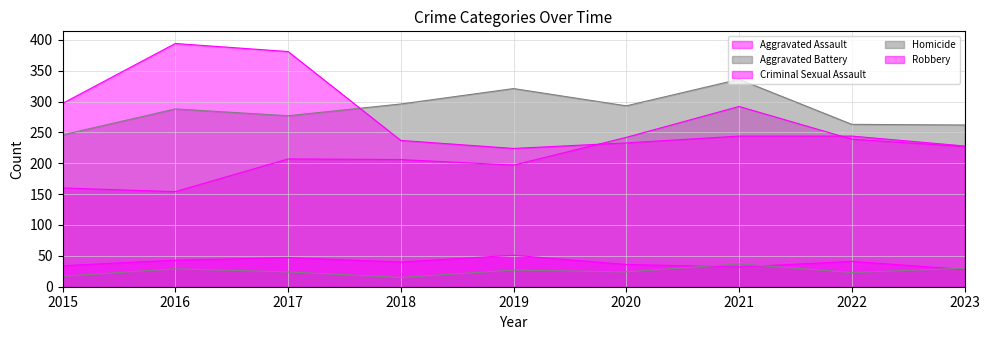

At how many categories does at least one series exceed 113?

9